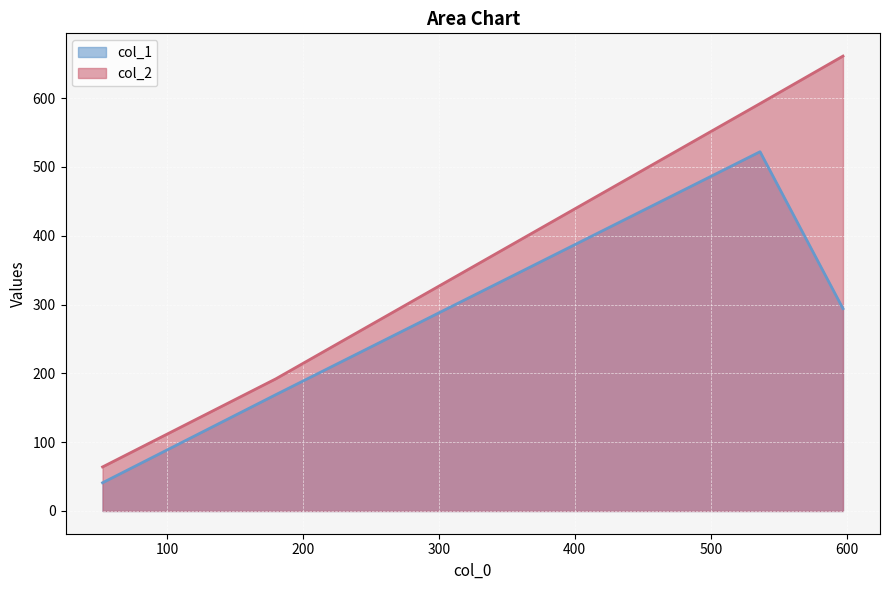

What value does the col_1 series have at 180.0909090909091?

169